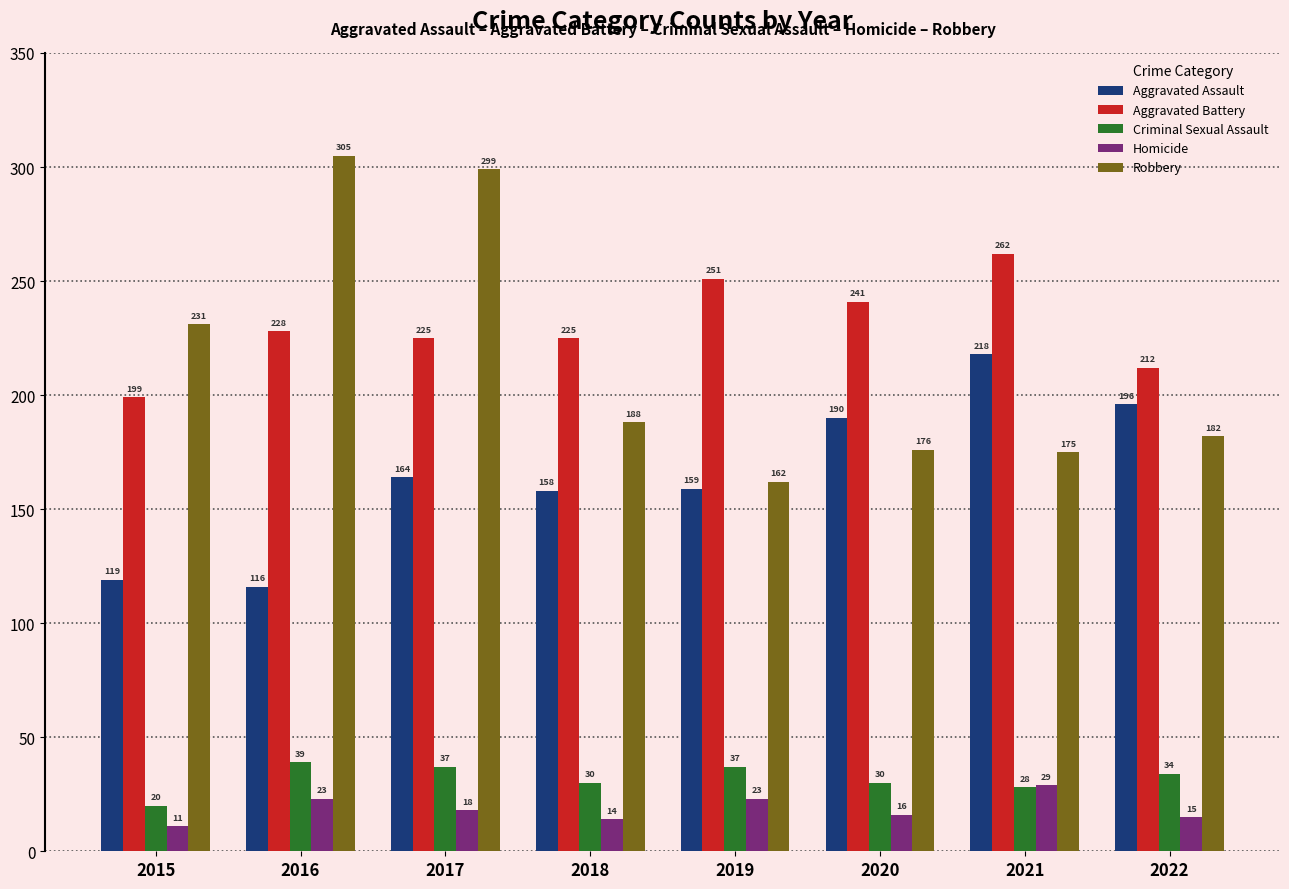

What is the difference between the Robbery values at 2018 and 2015?

43